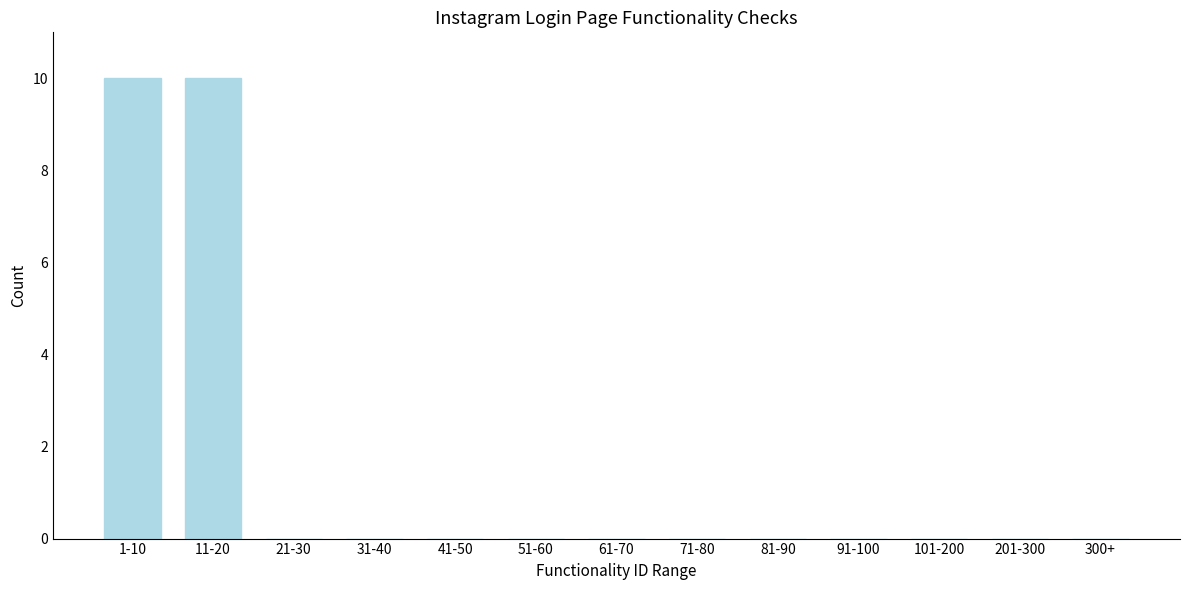

Reading left to right, extract all data points from this chart.

1-10=10	11-20=10	21-30=0	31-40=0	41-50=0	51-60=0	61-70=0	71-80=0	81-90=0	91-100=0	101-200=0	201-300=0	300+=0